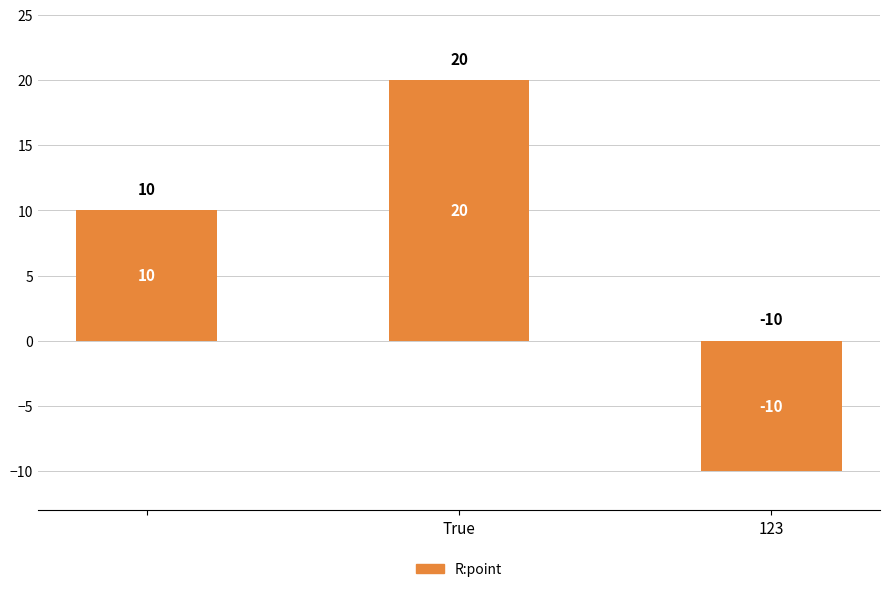

What is the minimum value shown in the chart?

-10